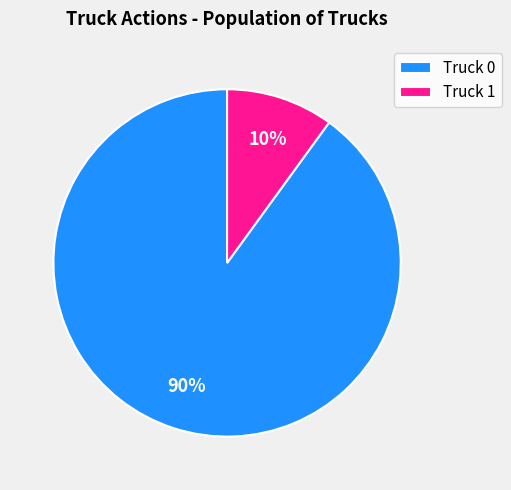

How many segments does this pie chart have?

2